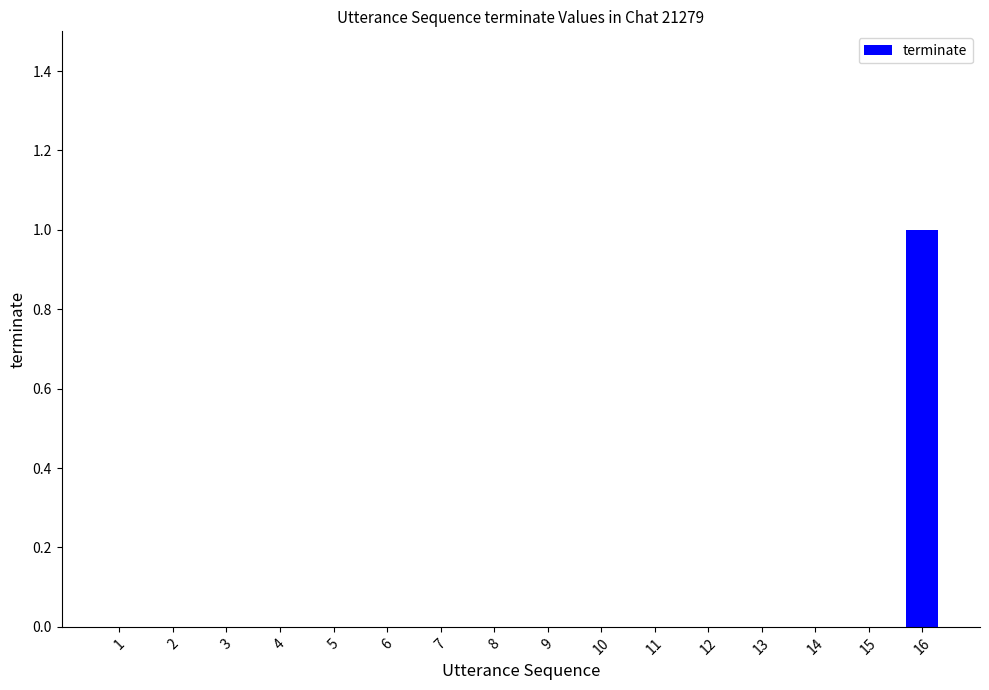

The value at 13 is 0. True or false?

True